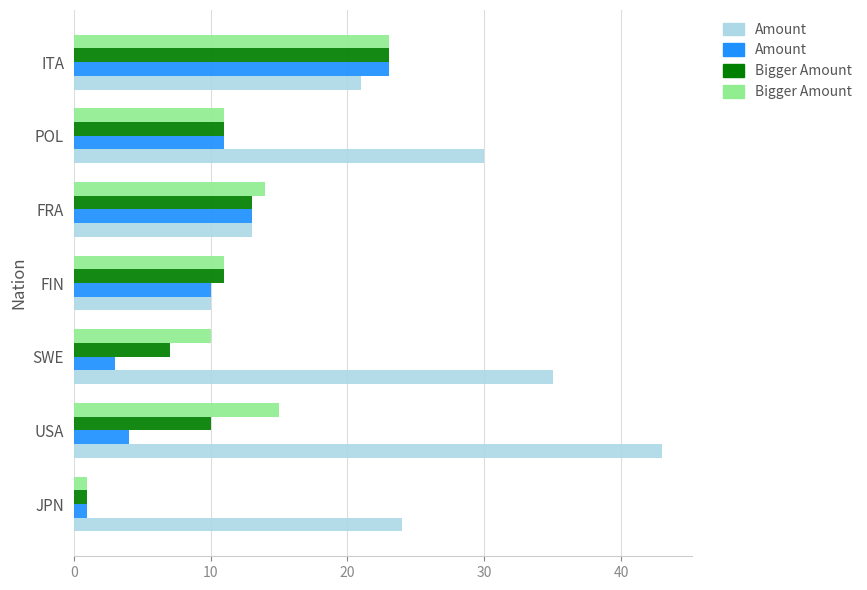

What is the spread (max minus min) of values at USA?

39